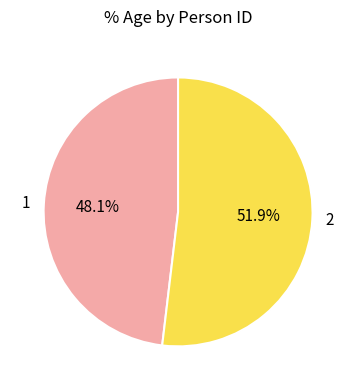

To the nearest percent, what is the average slice percentage?

50%